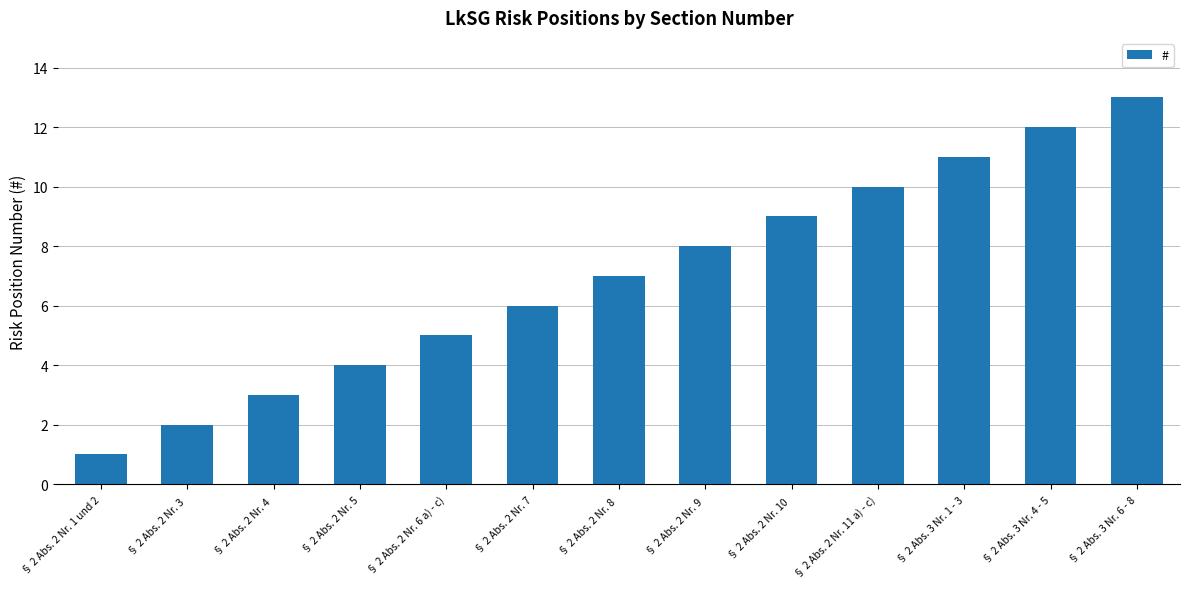

Rank the categories by value from lowest to highest.

§ 2 Abs. 2 Nr. 1 und 2, § 2 Abs. 2 Nr. 3 , § 2 Abs. 2 Nr. 4 , § 2 Abs. 2 Nr. 5, § 2 Abs. 2 Nr. 6 a) - c), § 2 Abs. 2 Nr. 7, § 2 Abs. 2 Nr. 8 , § 2 Abs. 2 Nr. 9 , § 2 Abs. 2 Nr. 10 , § 2 Abs. 2 Nr. 11 a) - c), § 2 Abs. 3 Nr. 1 - 3, § 2 Abs. 3 Nr. 4 - 5, § 2 Abs. 3 Nr. 6 - 8